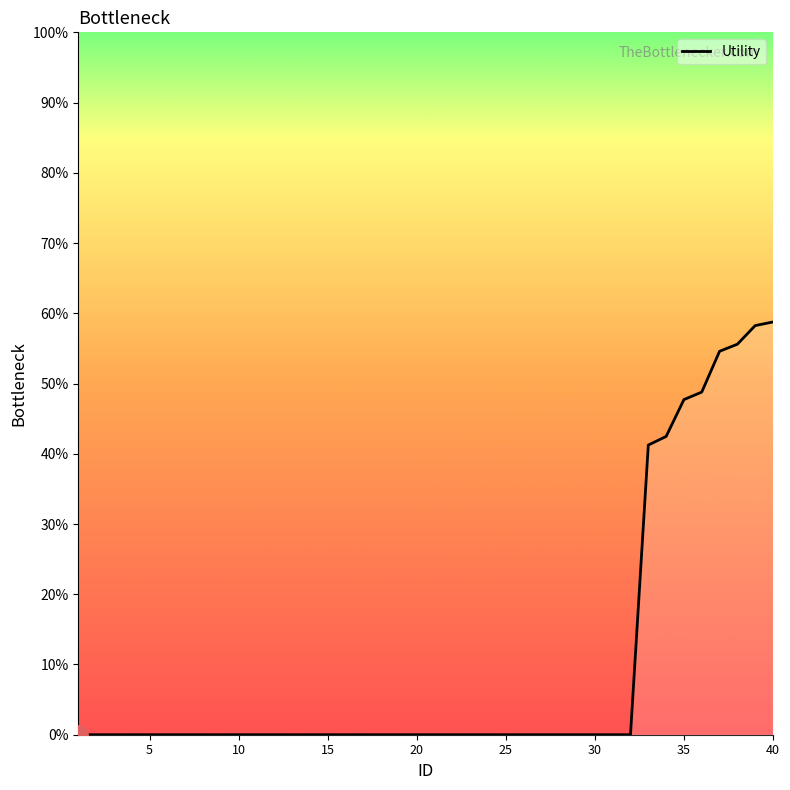

What is the difference between the maximum and minimum values?

58.8